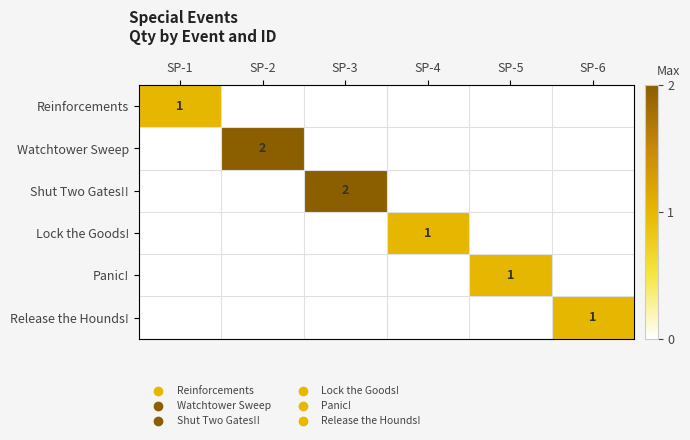

The Lock the Goods! series shows 0 at SP-4. True or false?

False